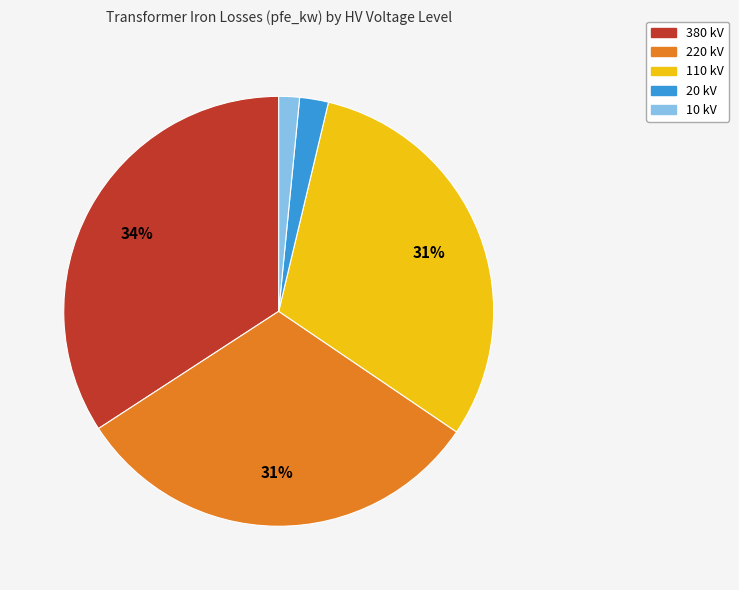

Is the sum of 220 kV and 110 kV greater than half?

Yes